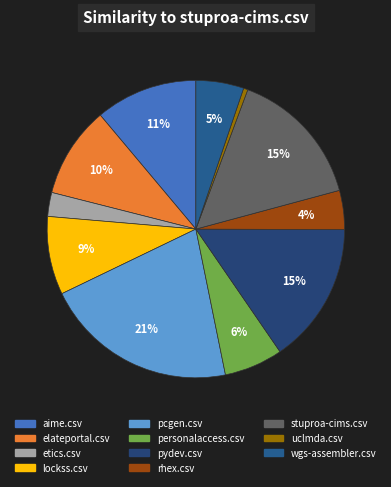

What percentage is the lockss.csv slice, to the nearest percent?

9%